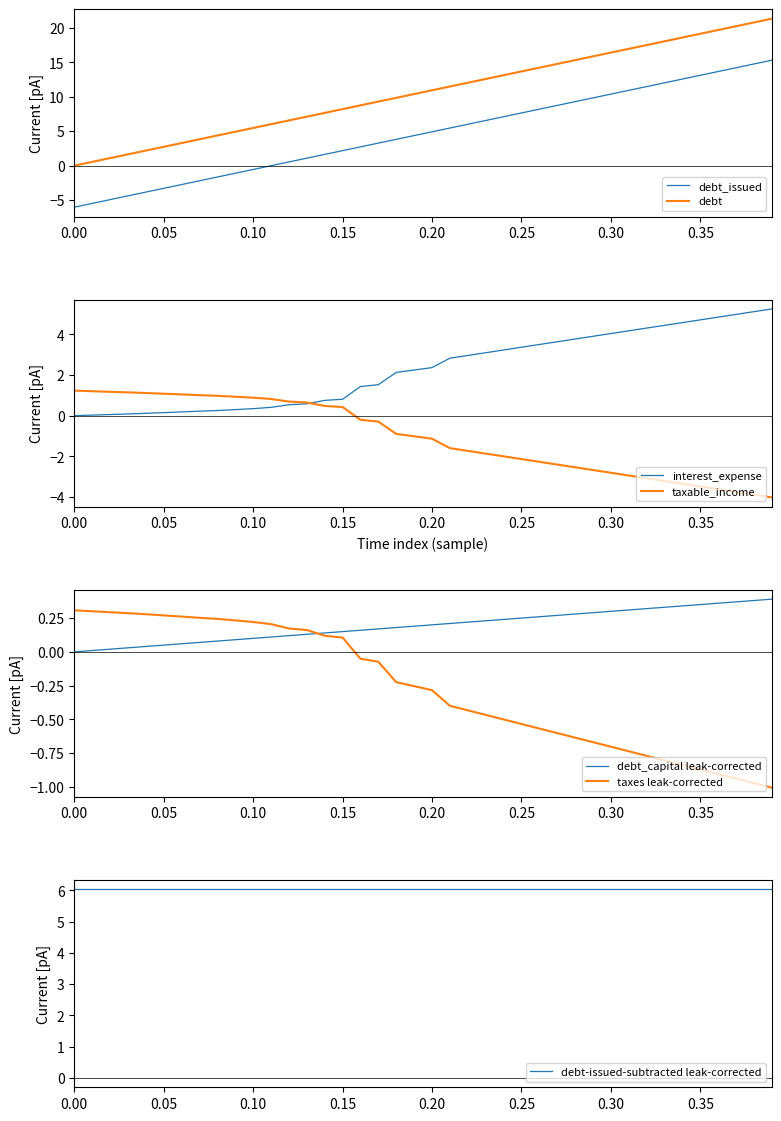

The value of debt_issued at 0.35 is 13.1. True or false?

True